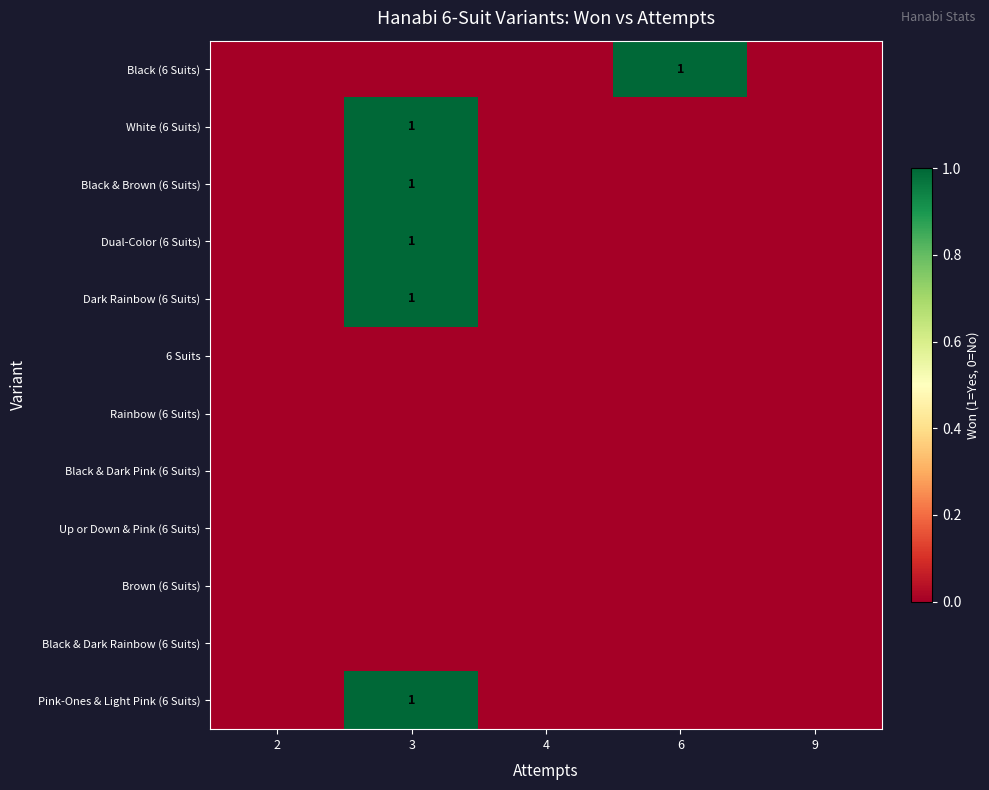

True or false: Black (6 Suits) has a value of 0 at 6.

False